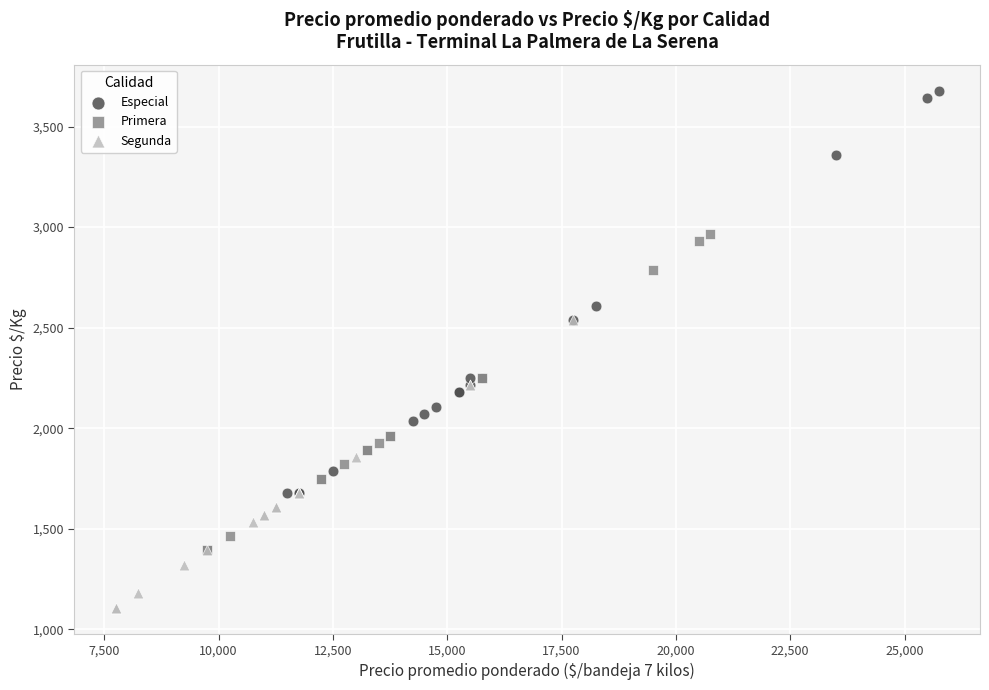

Which series has the largest Y range (max minus min)?

Especial